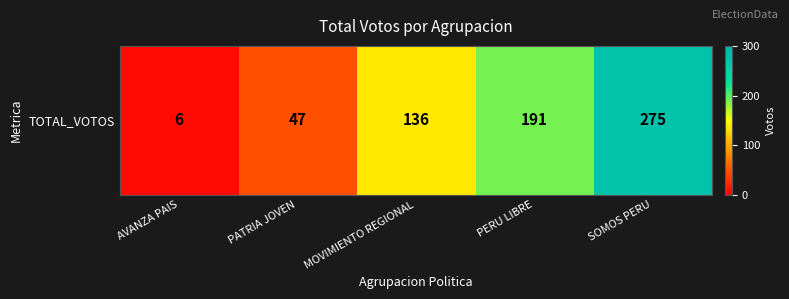

What is the minimum value shown in the chart?

6